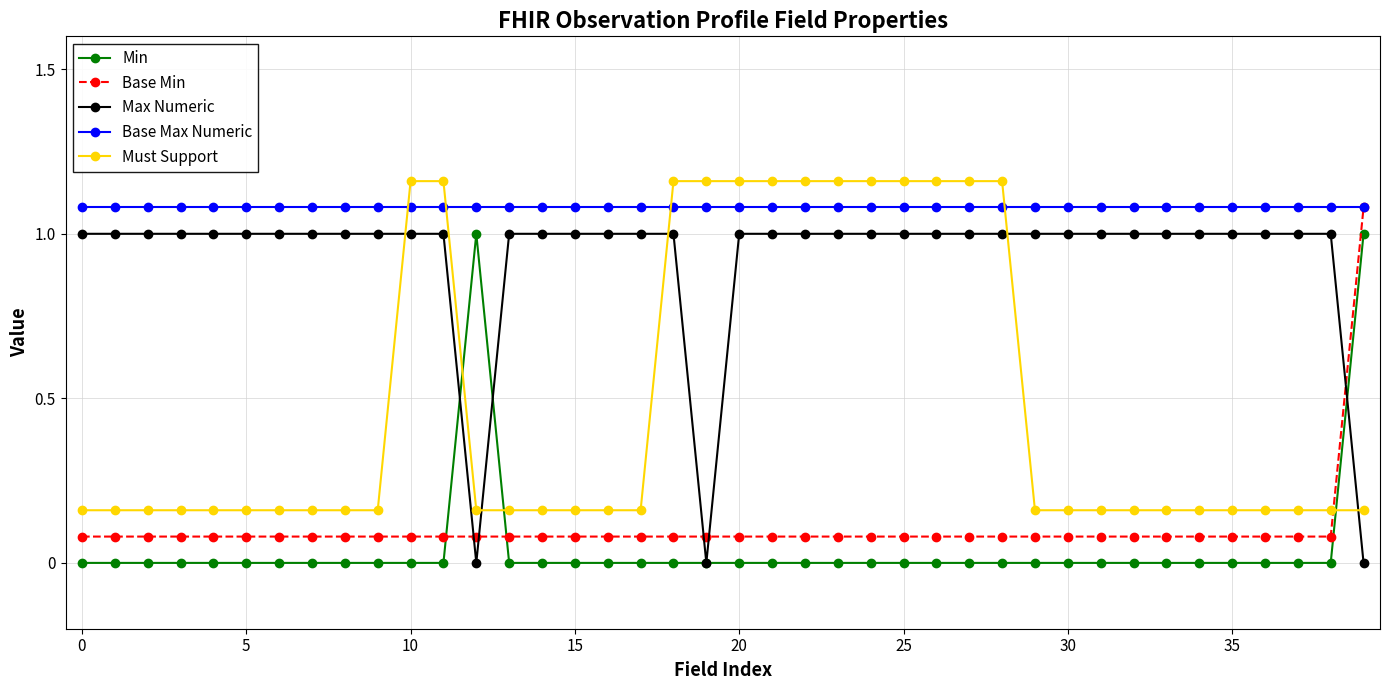

What is the average value of the Max Numeric series?

0.9